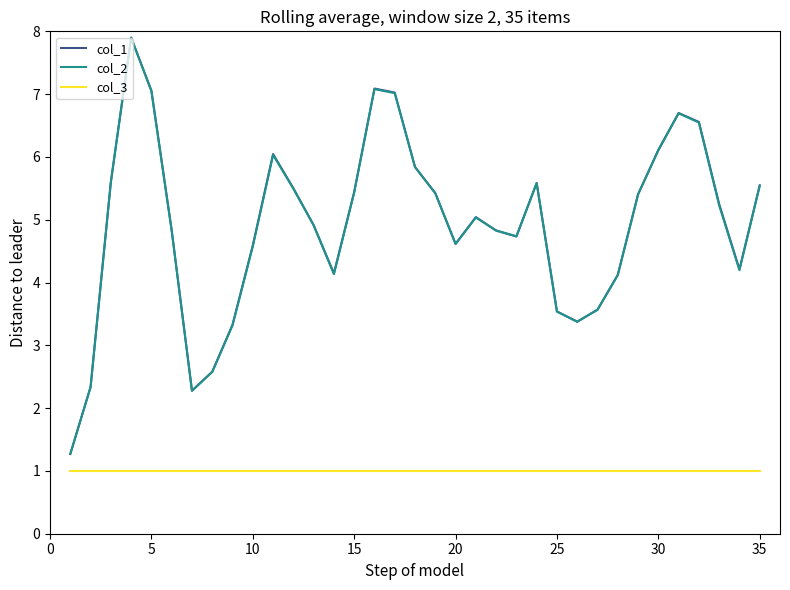

True or false: col_2 and col_3 cross at least once.

False